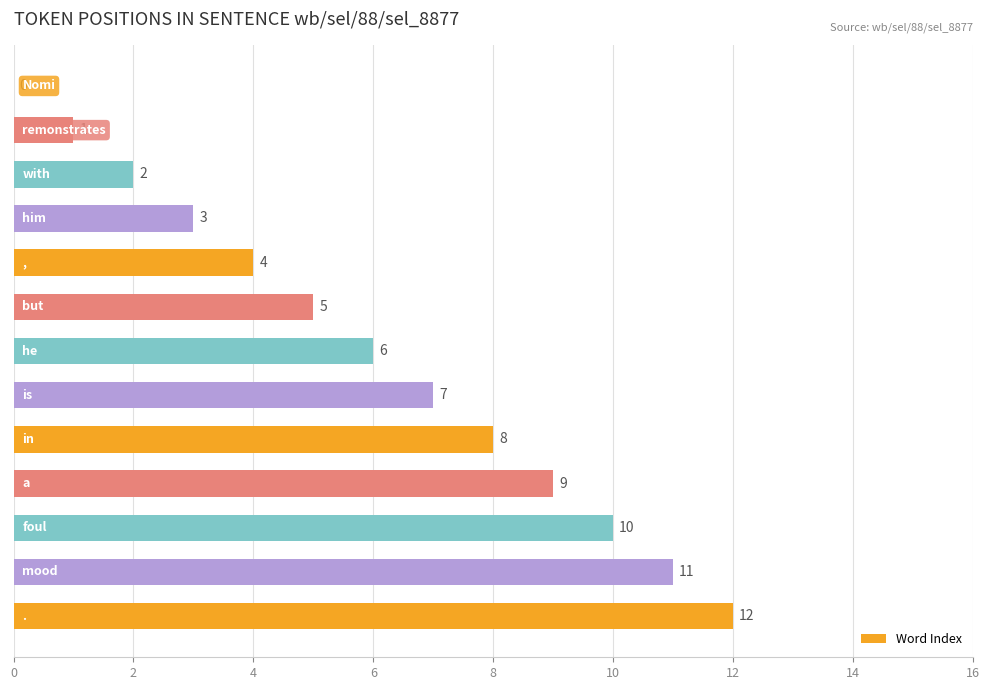

Count the number of data series in this chart.

1